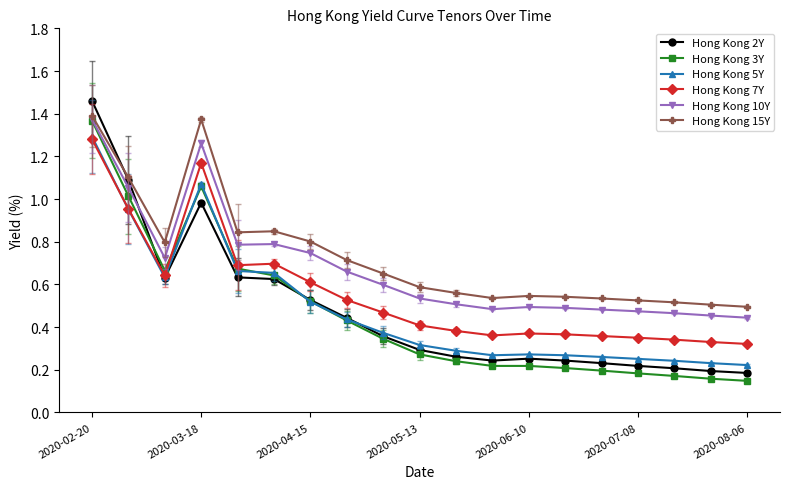

True or false: Hong Kong 5Y and Hong Kong 10Y cross at least once.

False